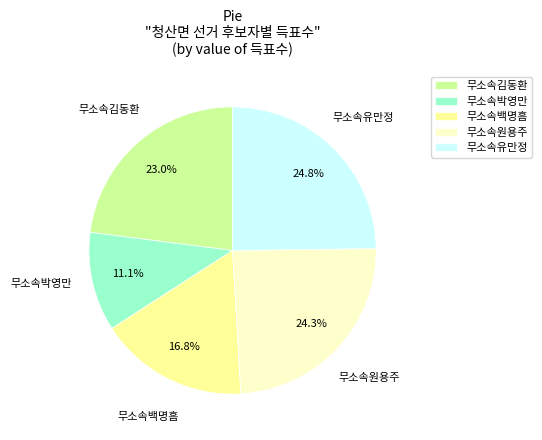

How many segments does this pie chart have?

5